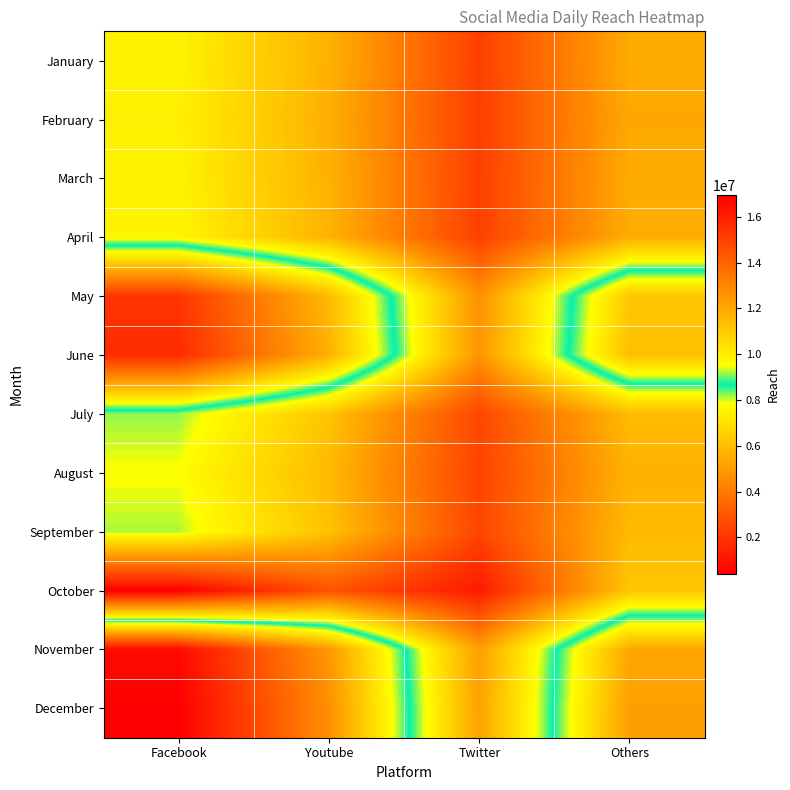

At how many categories does at least one series exceed 12831509?

1